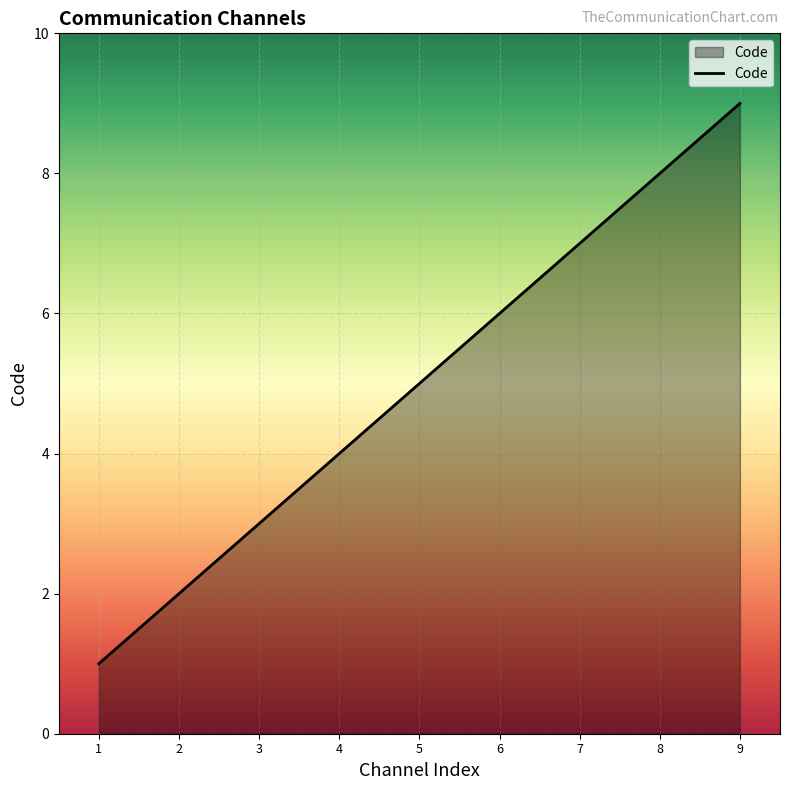

How many lines are shown in the chart?

1